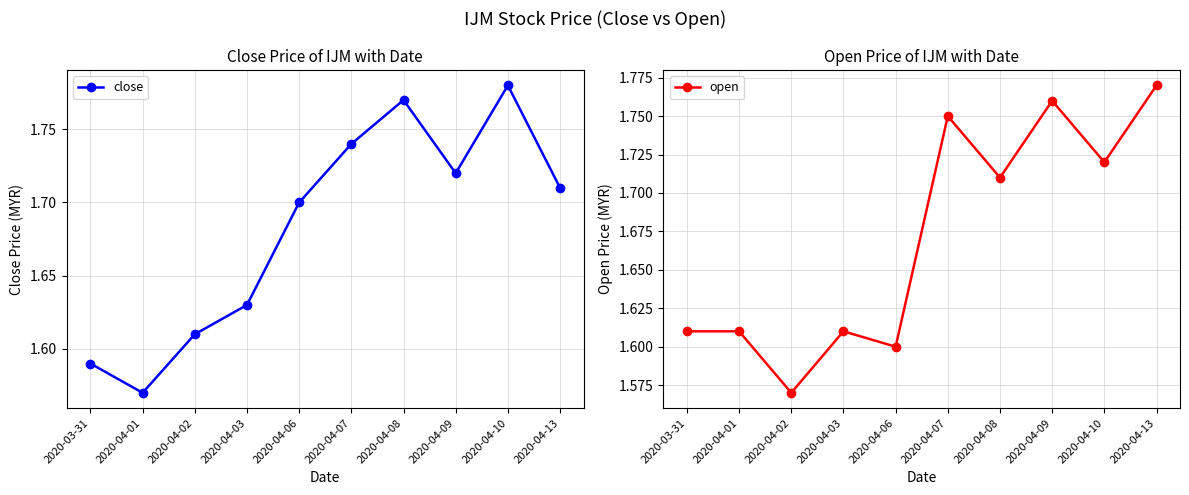

What is the minimum value shown in the chart?

1.6